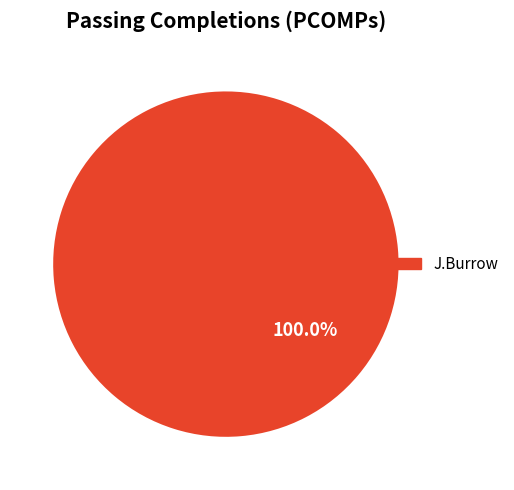

Does any single category account for the majority?

Yes